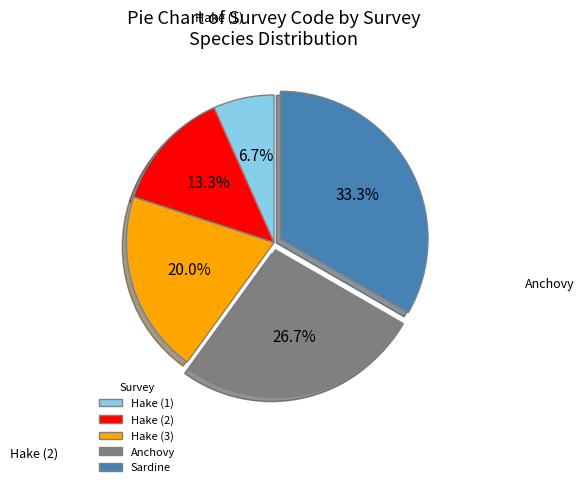

What is the ratio of the value at Hake (2) to the value at Hake (3)?

0.7